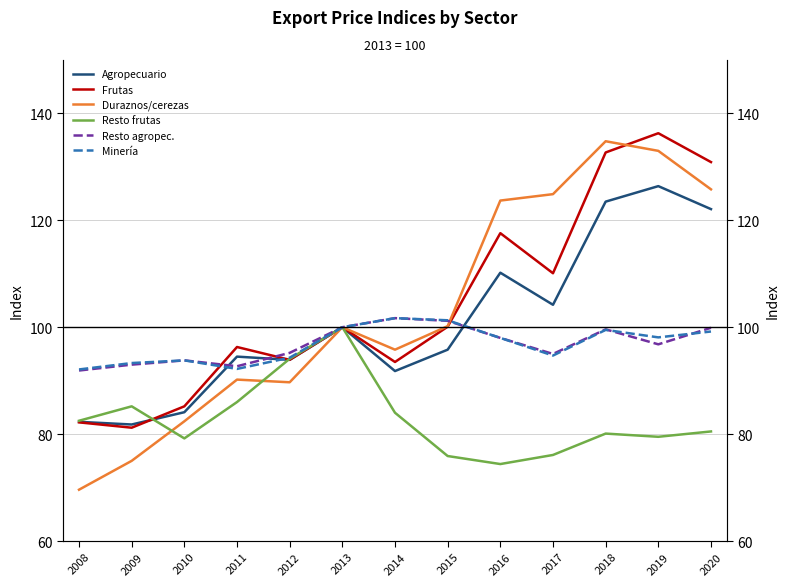

List the labels in order of Duraznos, cerezas y otros carozos value, smallest first.

2008, 2009, 2010, 2012, 2011, 2014, 2013, 2015, 2016, 2017, 2020, 2019, 2018